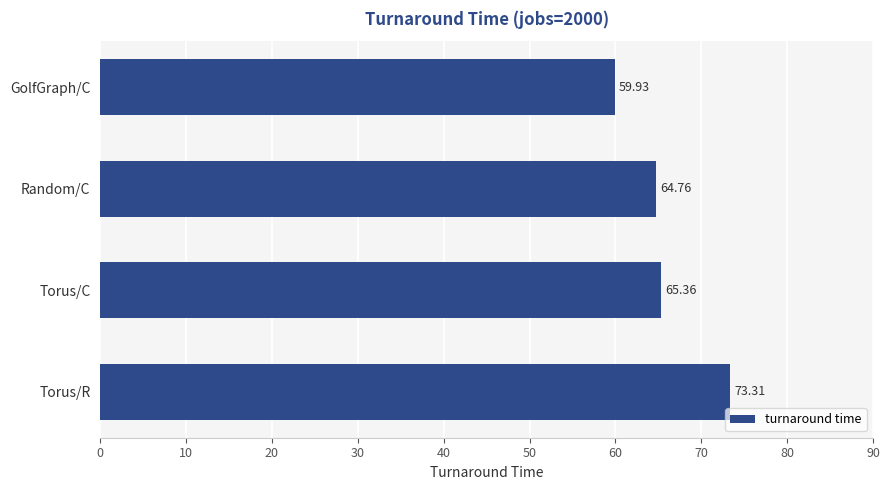

What is the difference between the maximum and second lowest values?

8.5